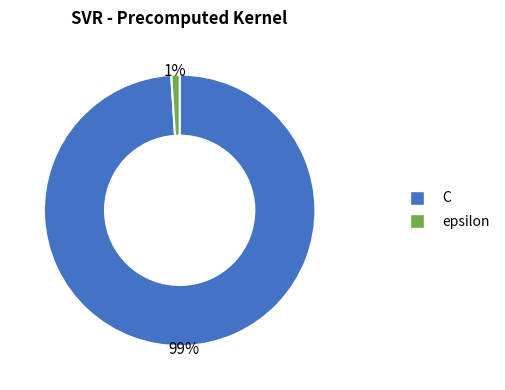

To the nearest percent, what portion does epsilon represent?

1%